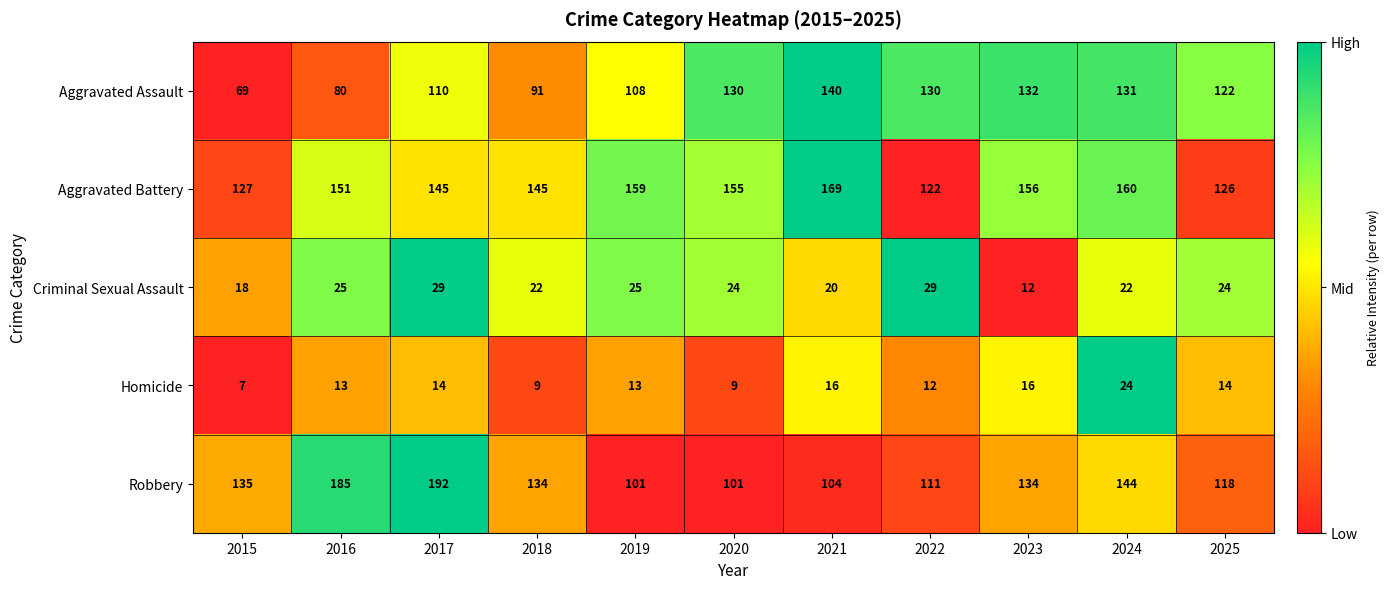

Which category has the lowest value in the Aggravated Battery series?

2022